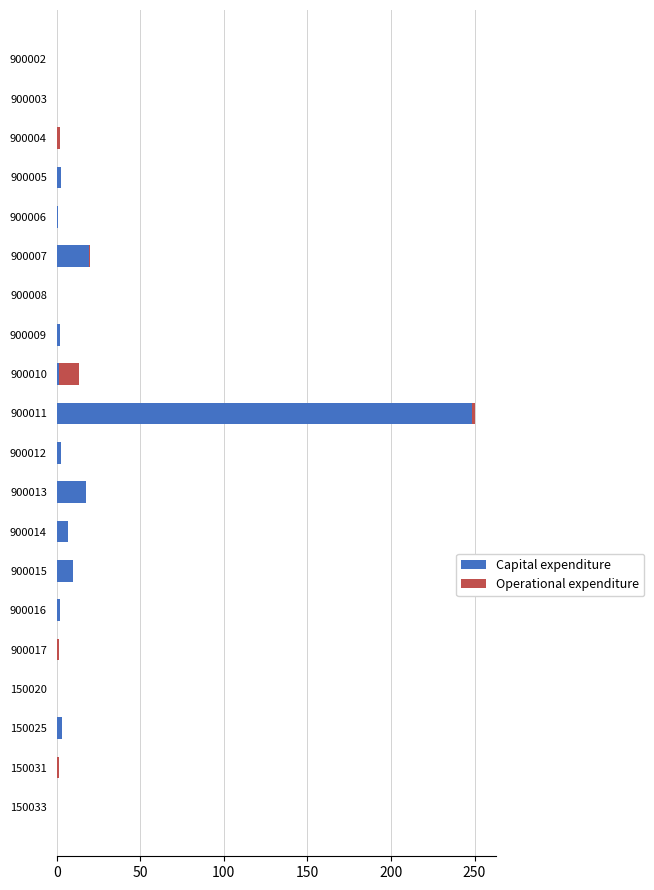

What is the approximate value of Capital expenditure at 900014?

6.5